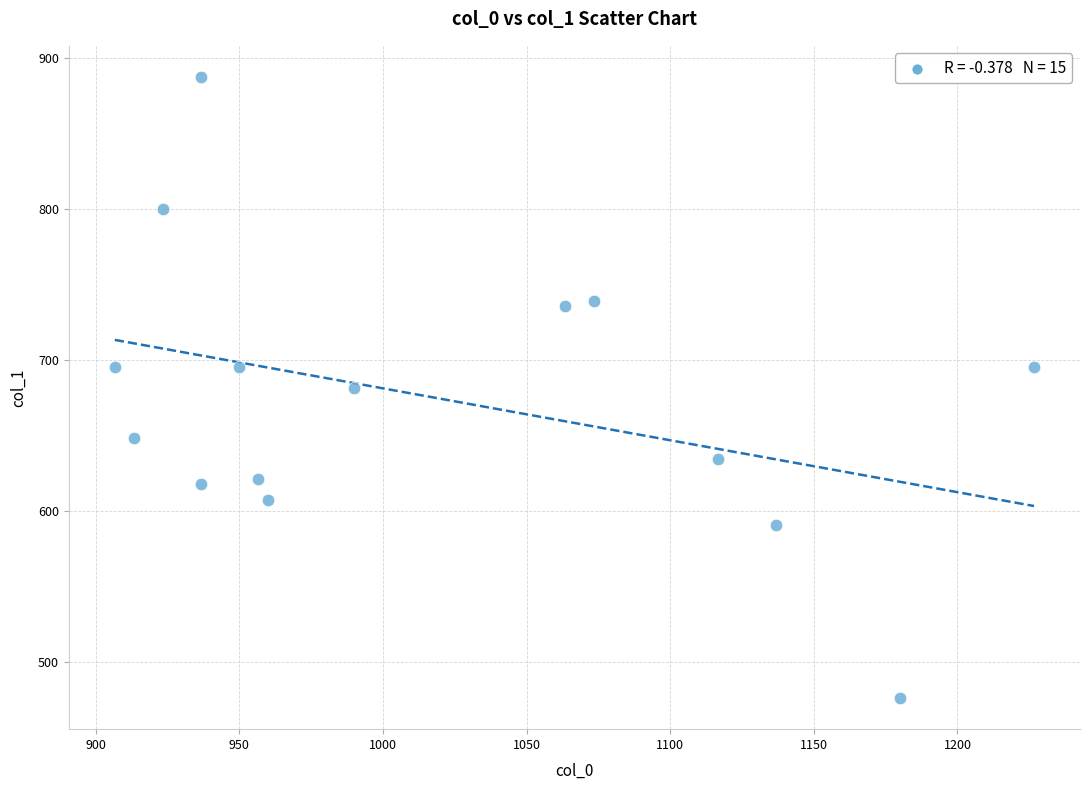

What is the range of X values (max minus min)?

320.0